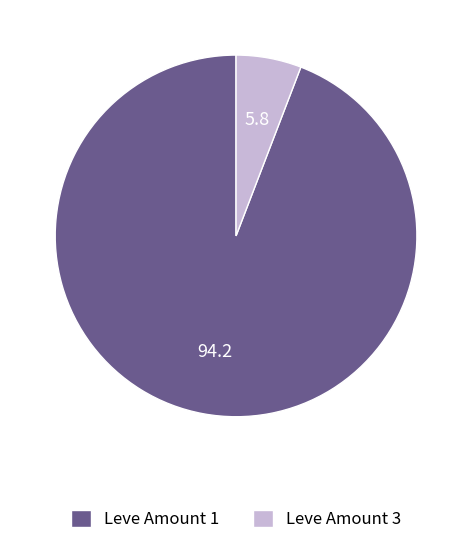

Rank the categories by value from lowest to highest.

Leve Amount 3, Leve Amount 1